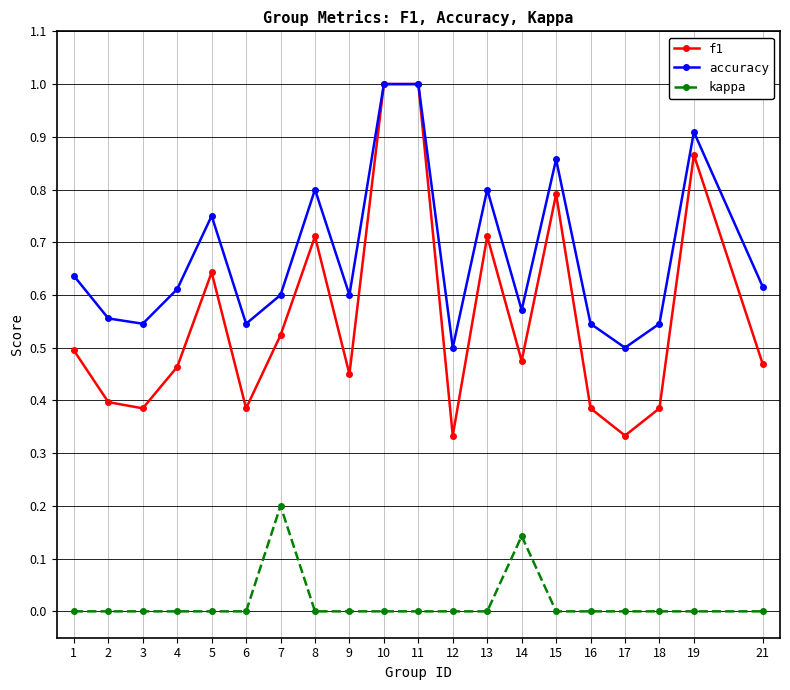

What is the value of the accuracy point at the 10th from the left?

1.0